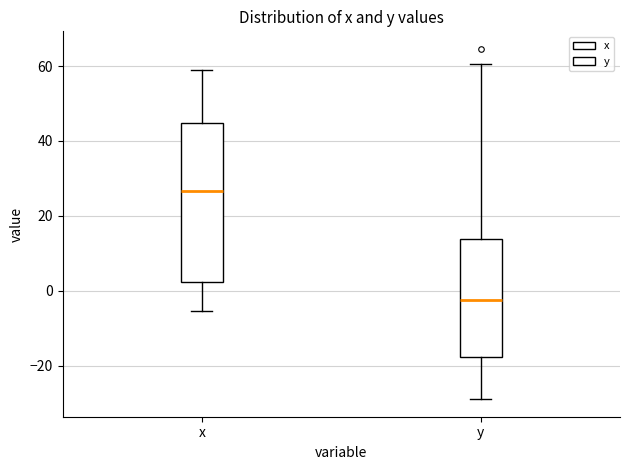

Reading left to right, read every box against the y-axis: the position of its median line, the range the box covers, and the ends of its whiskers. The values are not printed on the chart, so give them approximately, as read against the axis.

x: median 26, box 2 to 44, whiskers -6 to 58
y: median -2, box -18 to 14, whiskers -28 to 60